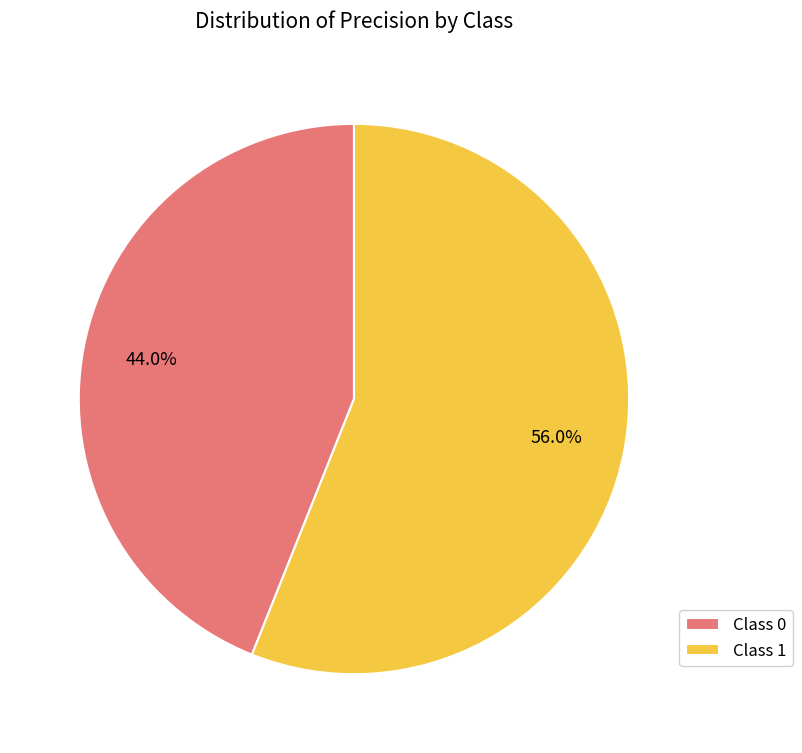

Is the sum of Class 1 and Class 0 greater than half?

Yes